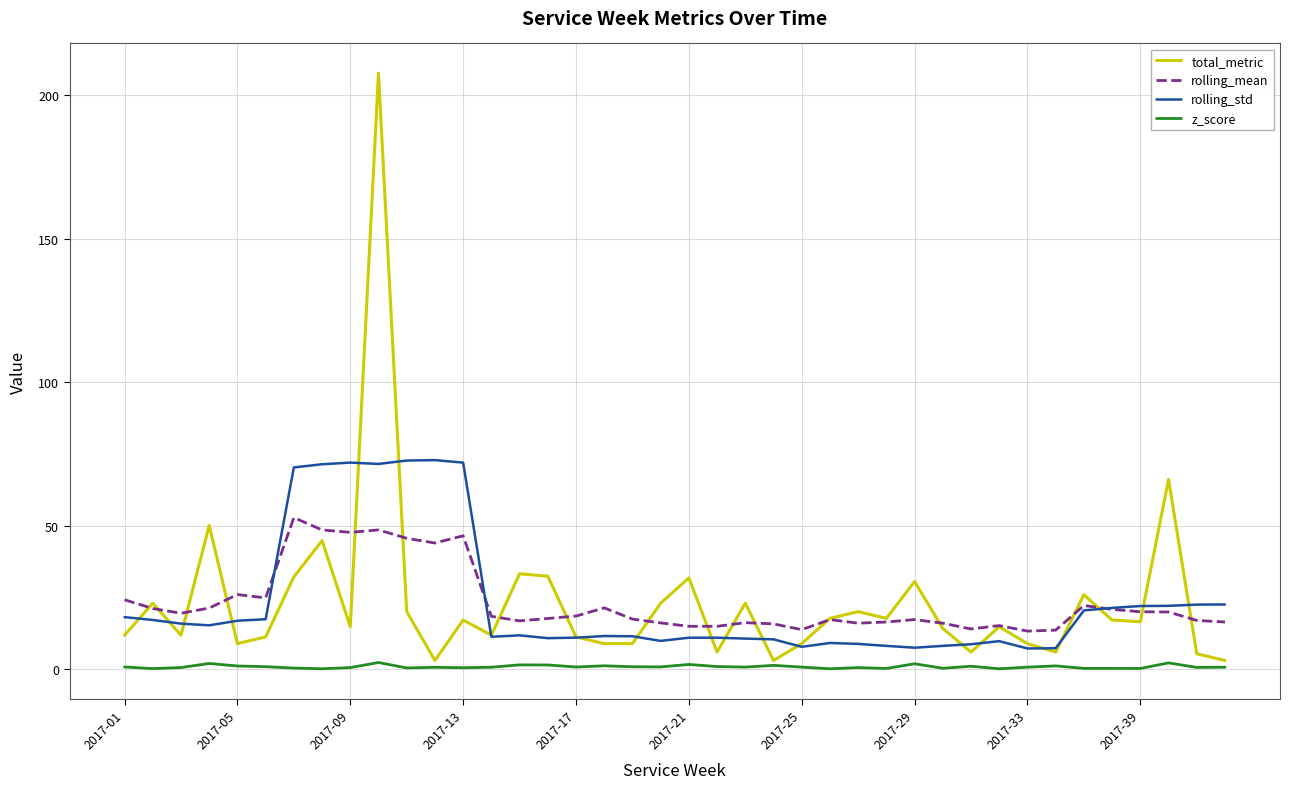

Which series has the widest spread of values?

total_metric